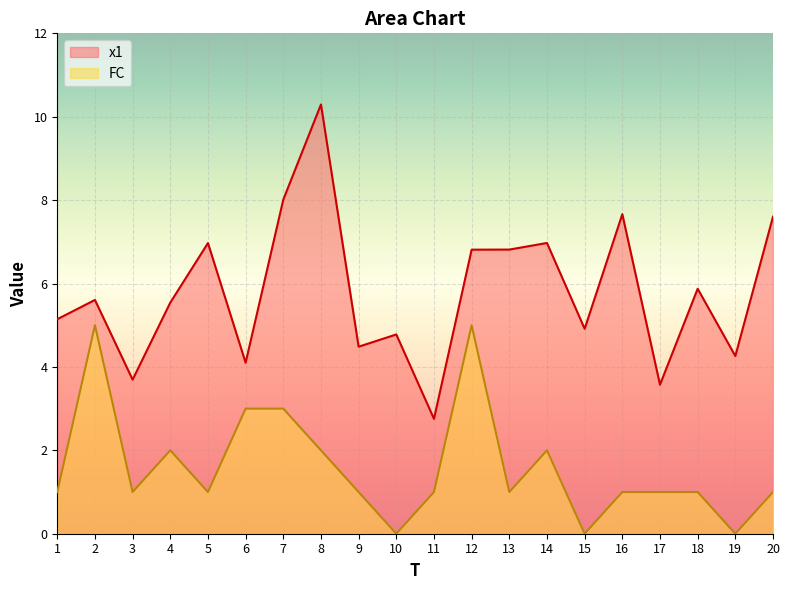

True or false: FC has a value of 1.0 at 17.

True